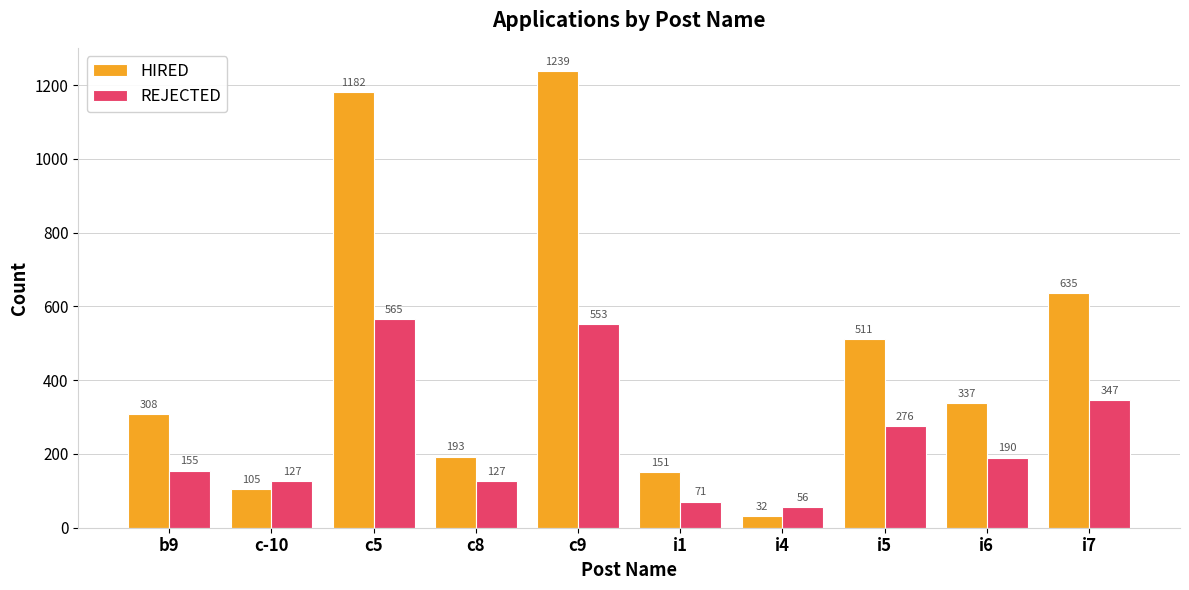

List the series in order of their peak value, highest first.

HIRED, REJECTED